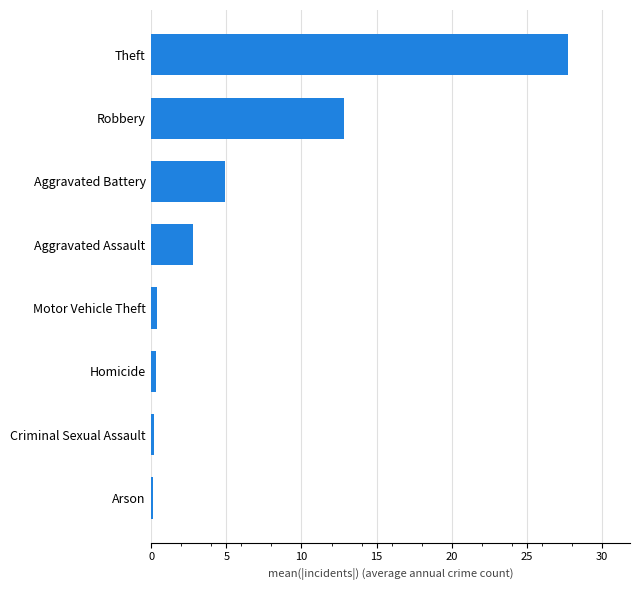

Is it true that the value at Robbery is 21.1?

False